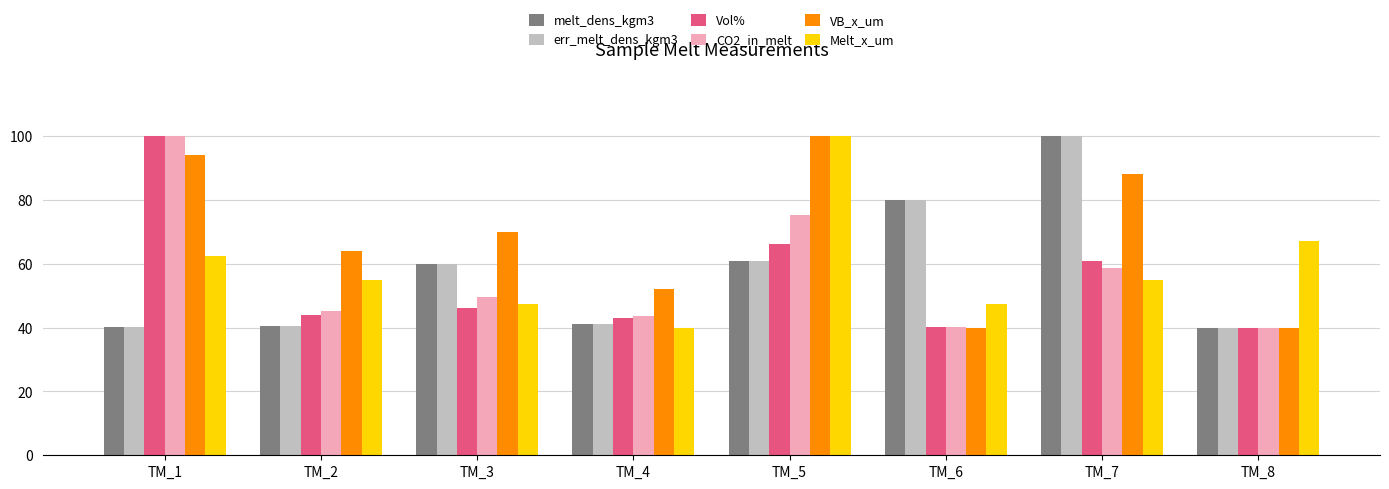

What is the value of the err_melt_dens_kgm3 bar at the 6th from the left?

80.1